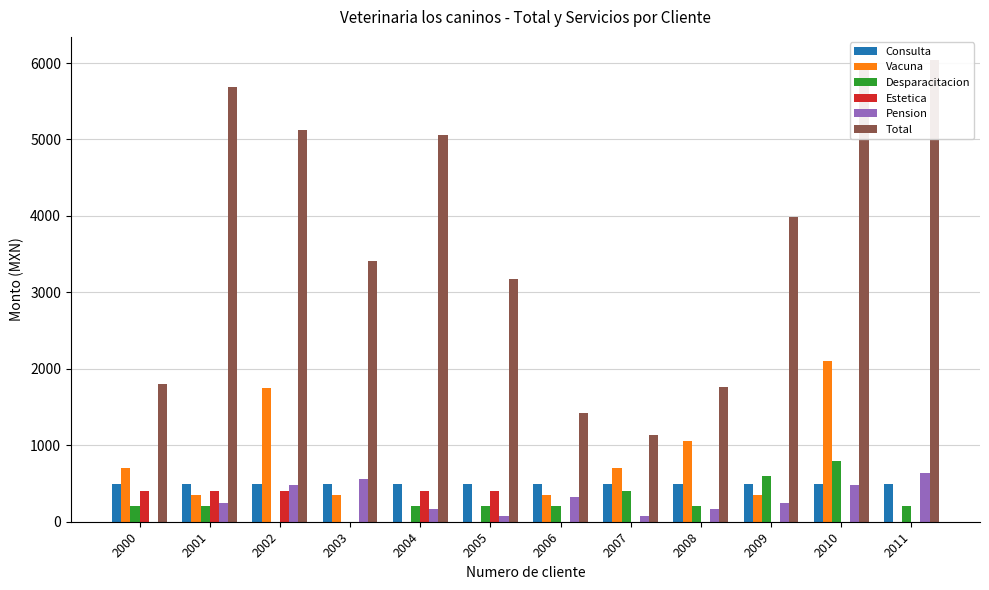

The value of Estetica at 2000 is 400. True or false?

True